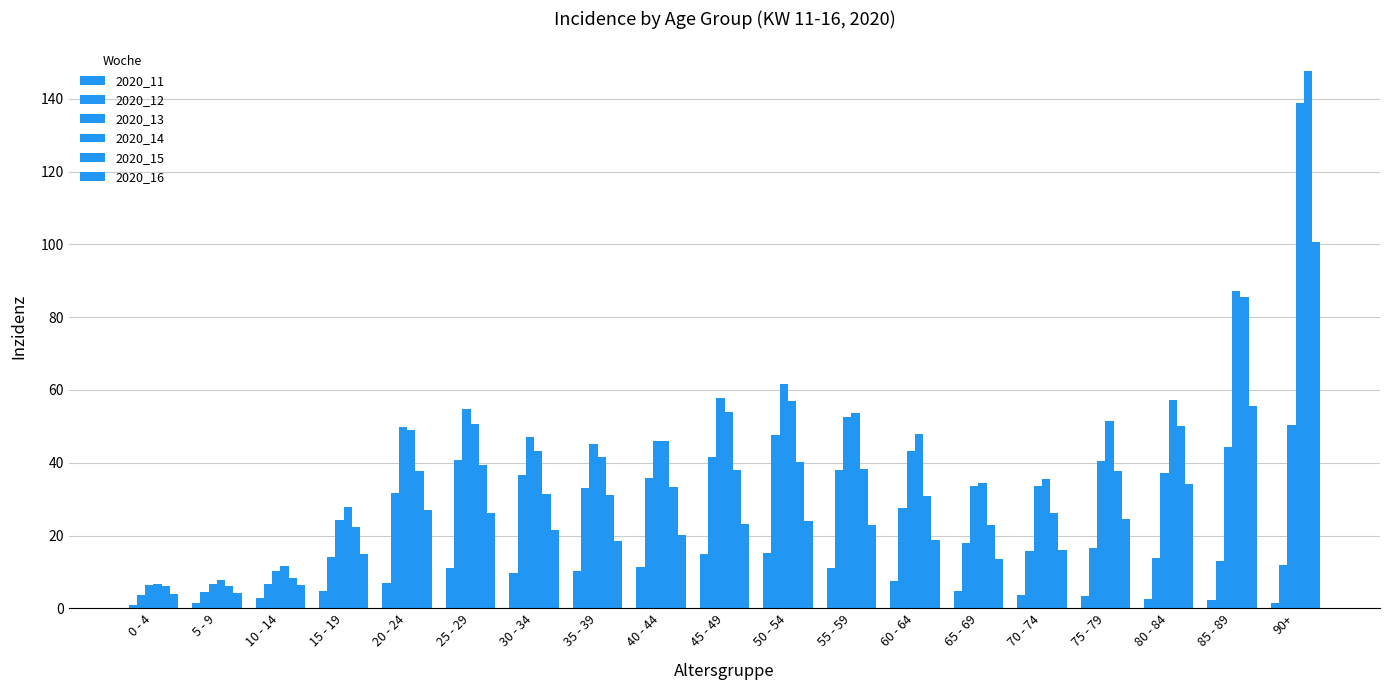

At how many categories does at least one series exceed 121?

1